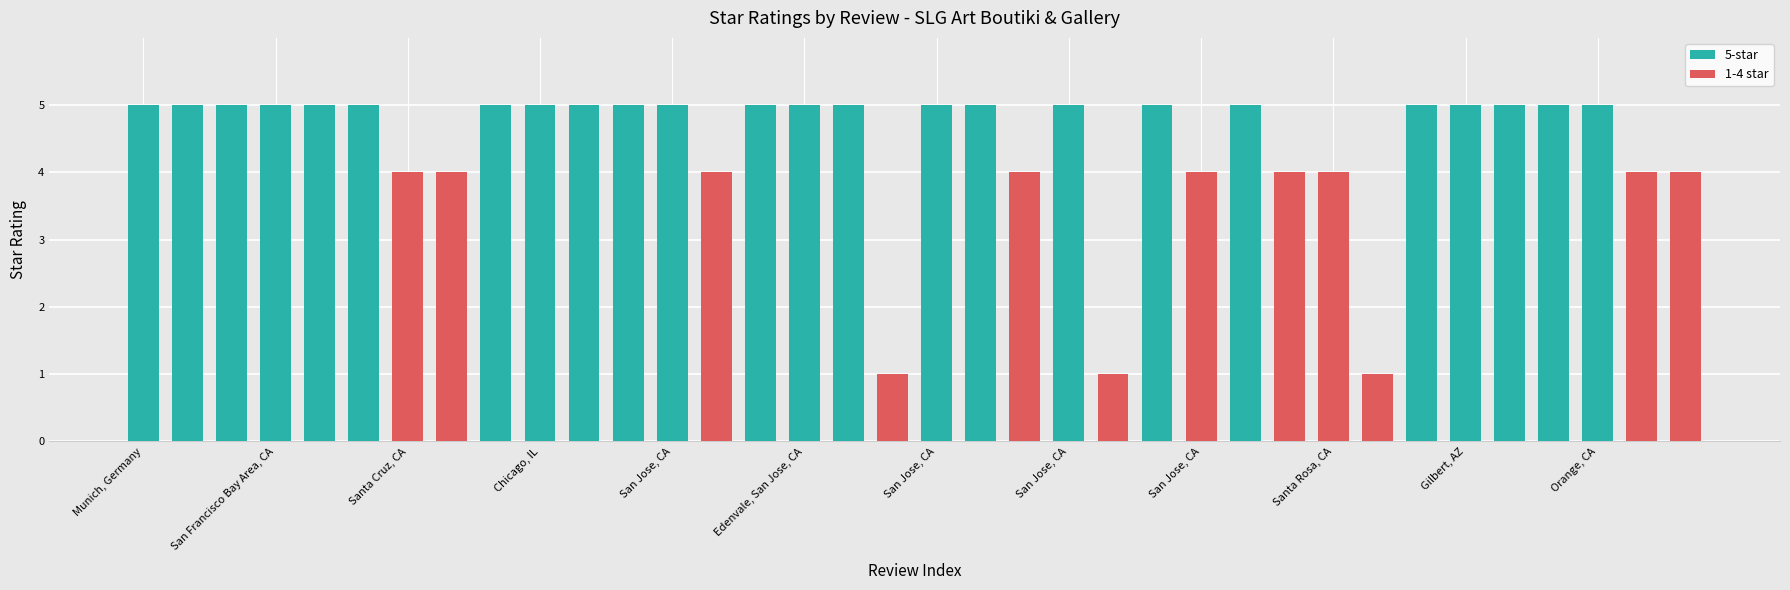

List the labels in order of value, smallest first.

West San Jose, San Jose, CA, San Jose, CA, Pleasant Hill, CA, Santa Cruz, CA, San Jose, CA, Mountain View, CA, Santa Clara, CA, San Jose, CA, San Jose, CA, Santa Rosa, CA, San Jose, CA, San Leandro, CA, Munich, Germany, San Jose, CA, San Jose, CA, San Francisco Bay Area, CA, Hollister, CA, Redwood City, CA, San Jose, CA, Chicago, IL, San Jose, CA, San Jose, CA, San Jose, CA, San Mateo, CA, Edenvale, San Jose, CA, Portland, OR, San Jose, CA, Austin, TX, San Jose, CA, Madera, CA, Joliet, IL, San Jose, CA, Gilbert, AZ, San Jose, CA, San Jose, CA, Orange, CA